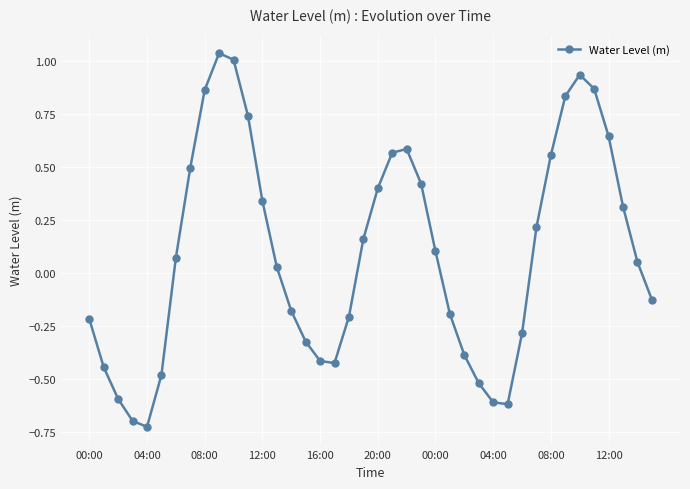

What is the sum of all values?

3.8